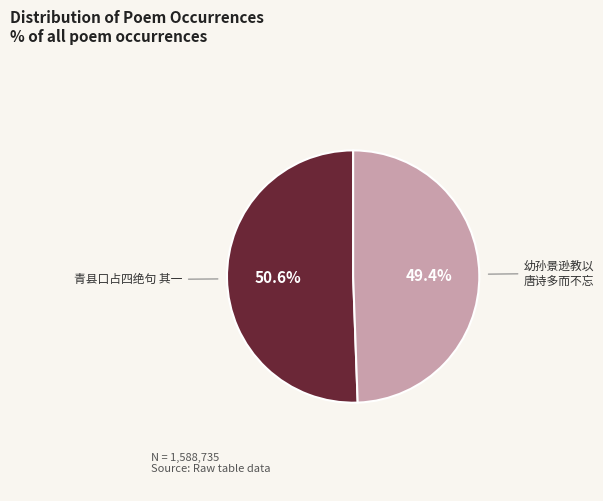

To the nearest percent, what is the difference between the largest and smallest slice percentages?

1%